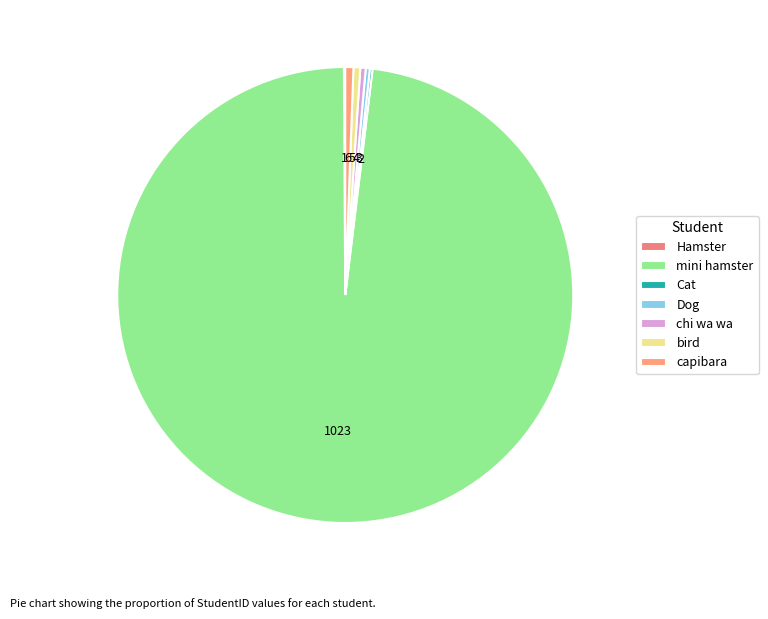

The Dog slice represents 12% of the pie. True or false?

False